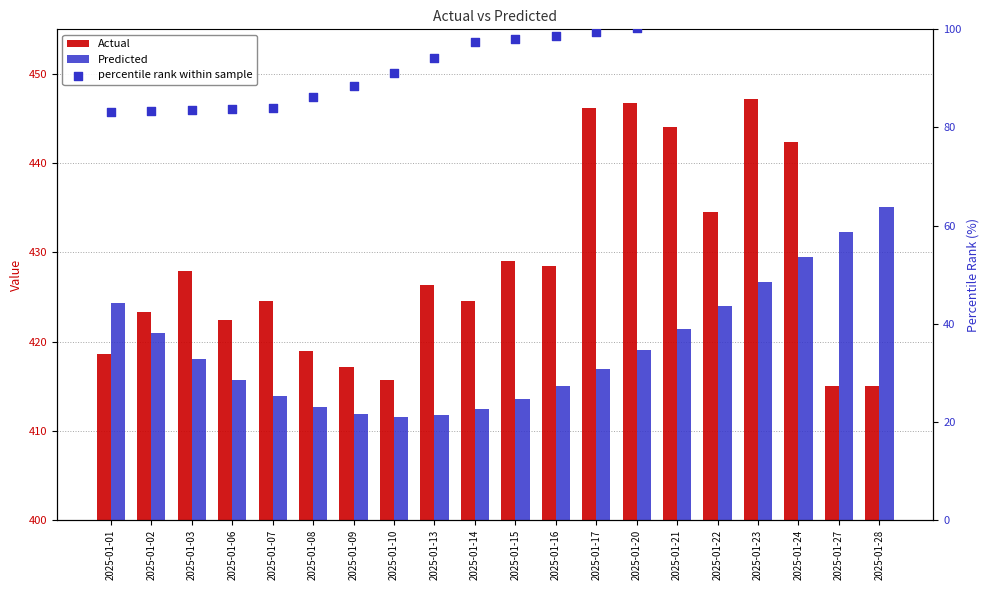

Which series has the largest Y range (max minus min)?

Actual